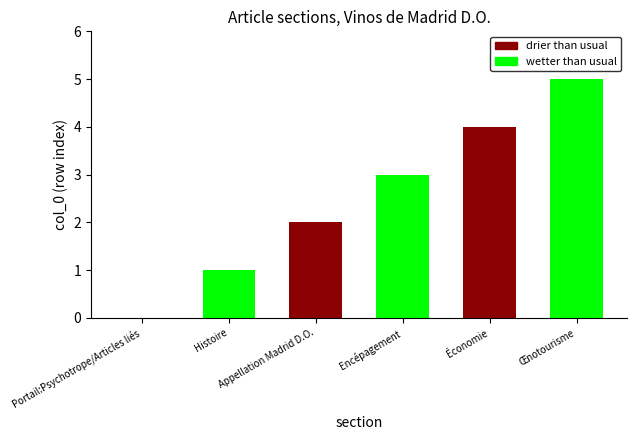

What is the difference between the wetter than usual values at Histoire and Appellation Madrid D.O.?

1